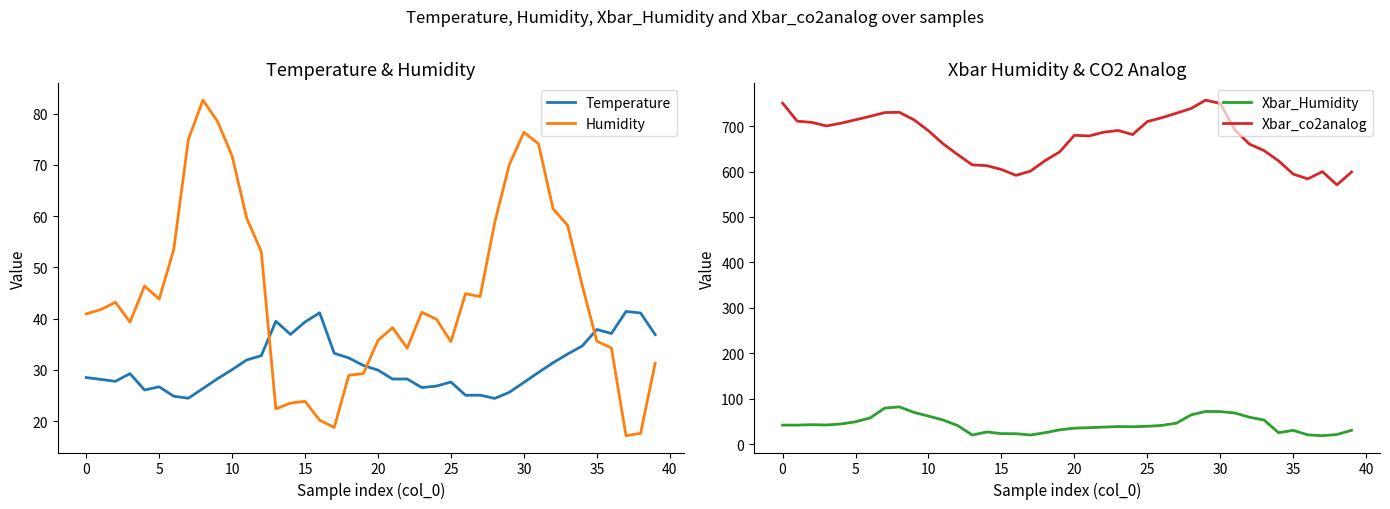

After their last crossing, which series has the higher values: Temperature or Xbar_Humidity?

Temperature